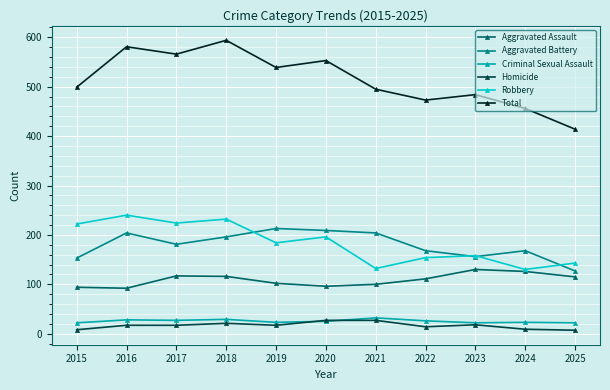

At which category does Aggravated Battery reach its first local peak?

2016